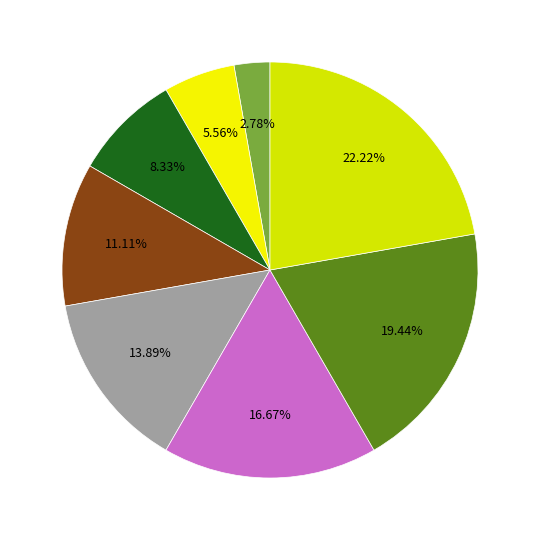

To the nearest percent, what is the average slice percentage?

12%